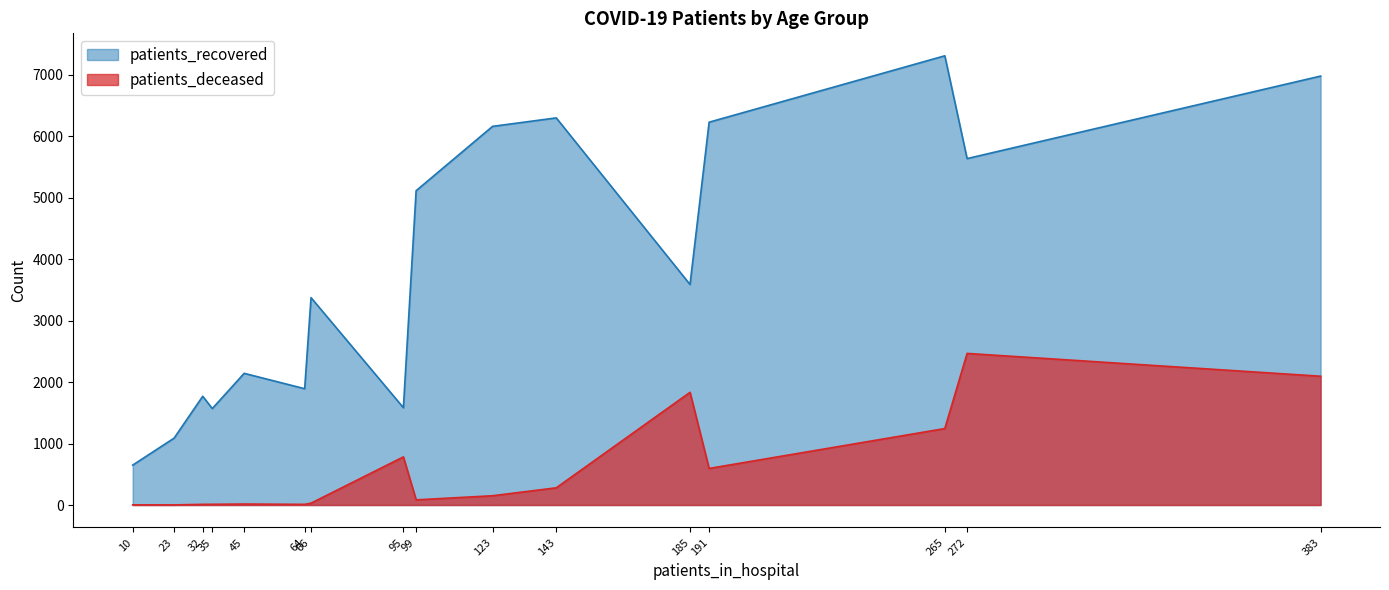

True or false: patients_deceased and patients_recovered cross at least once.

False